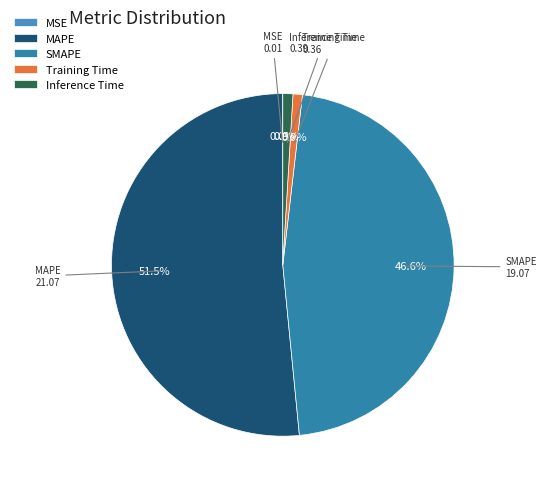

Which has a higher value, Inference Time or SMAPE?

SMAPE